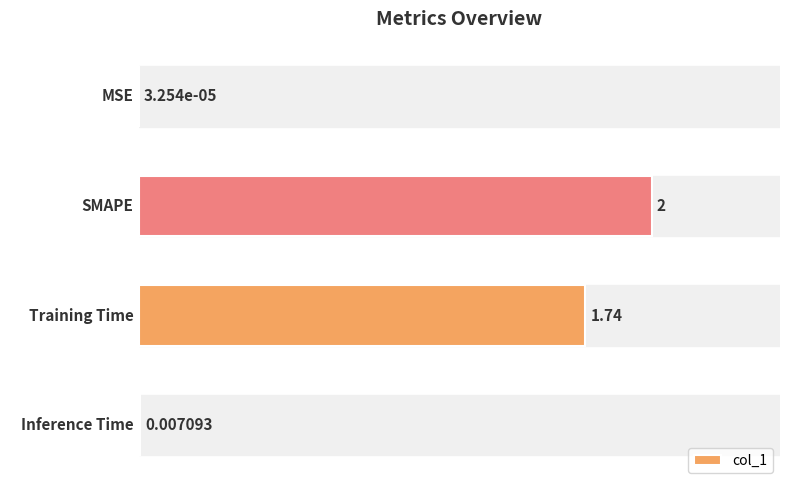

What is the change in value from MSE to SMAPE?

+2.0